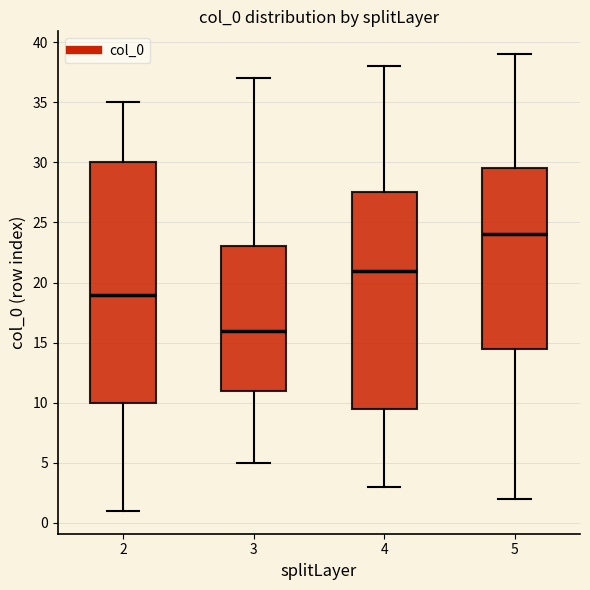

Which box has the highest median line?

5